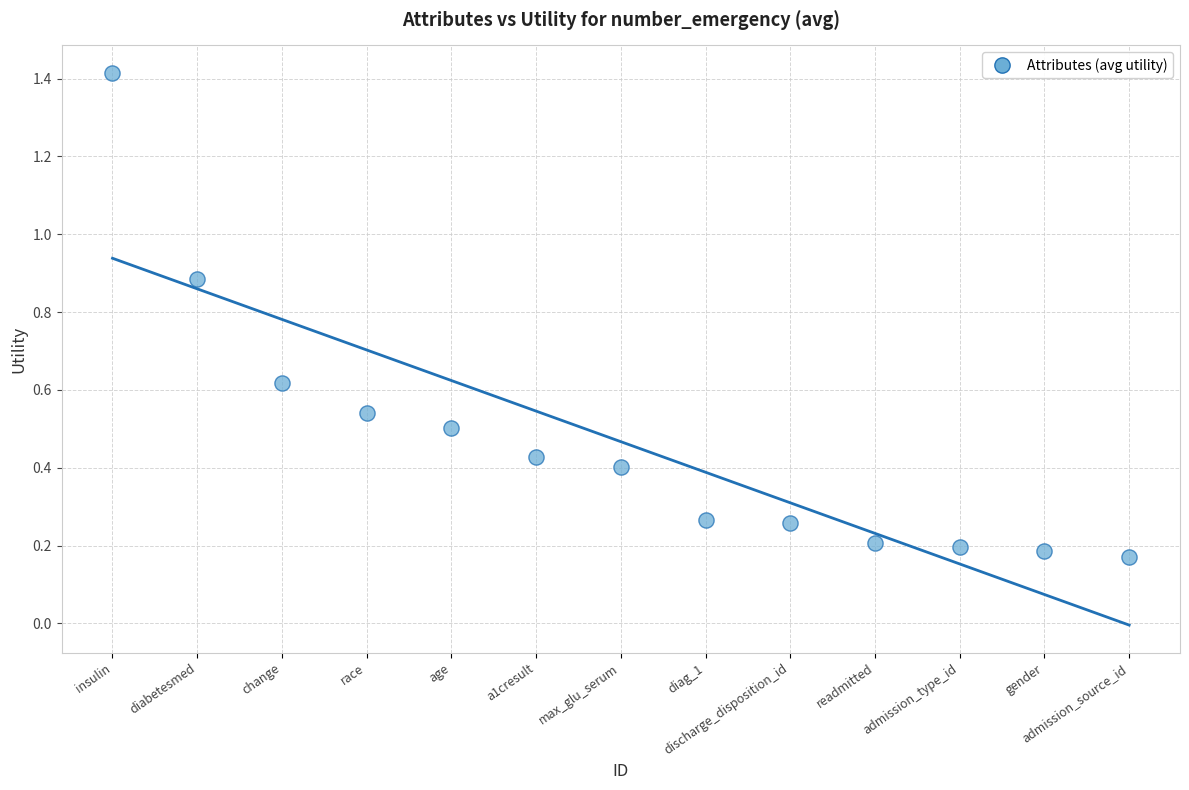

What is the range of Y values (max minus min)?

1.2